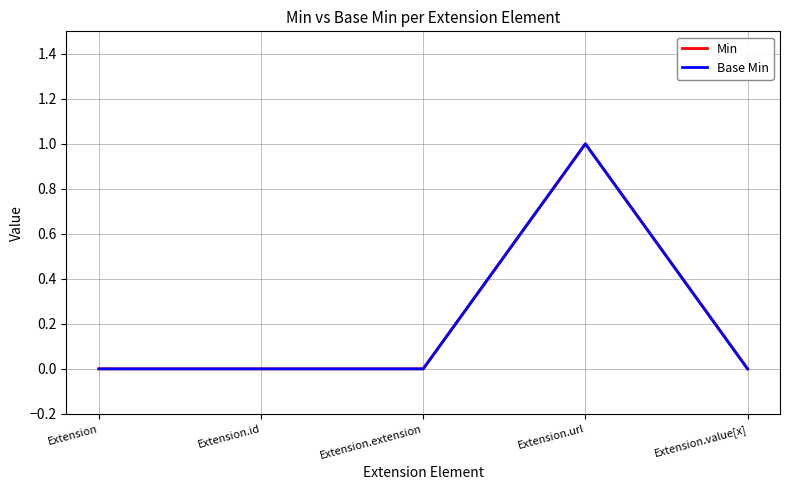

Does the chart display data point markers on the line(s)?

No